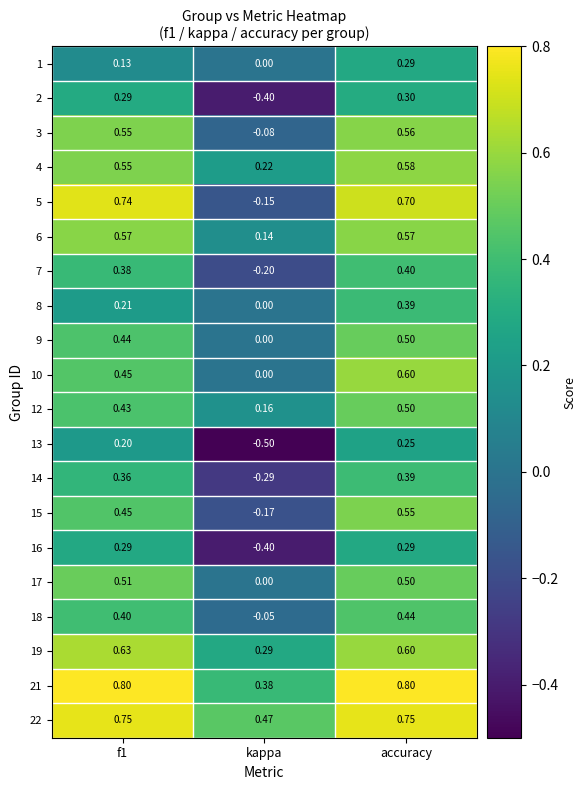

At which label does 19 reach its minimum?

kappa